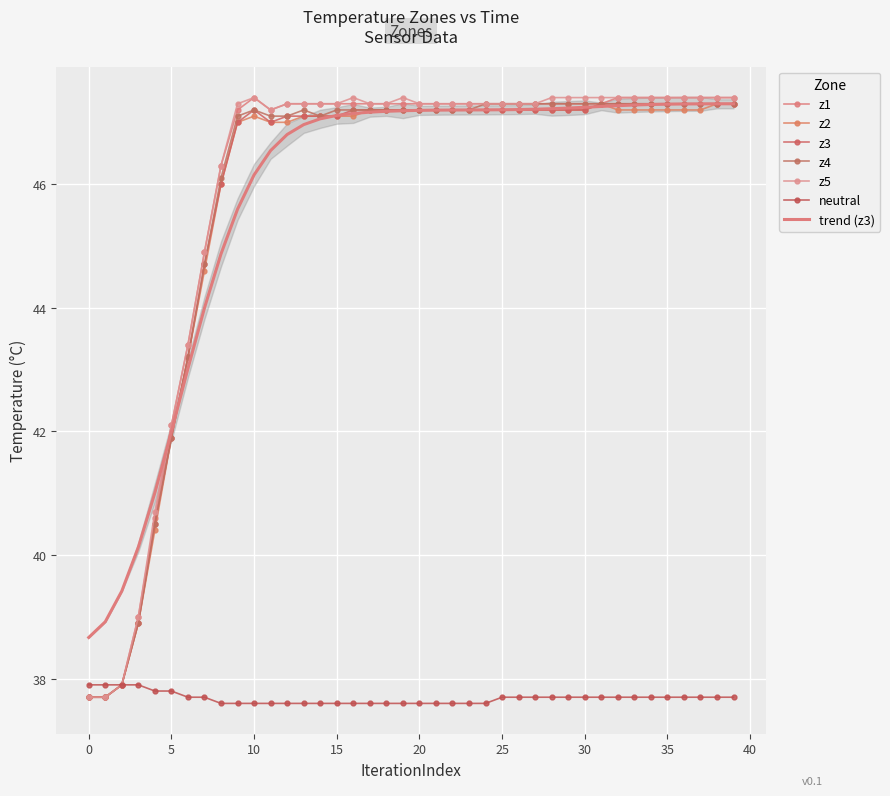

What is the greatest value displayed?

47.4